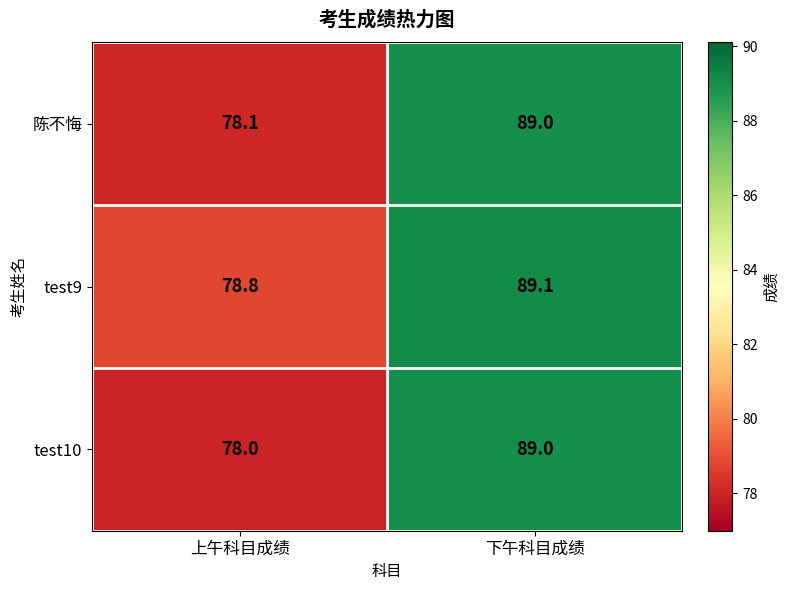

Where is test10 nearest to the value 83?

上午科目成绩